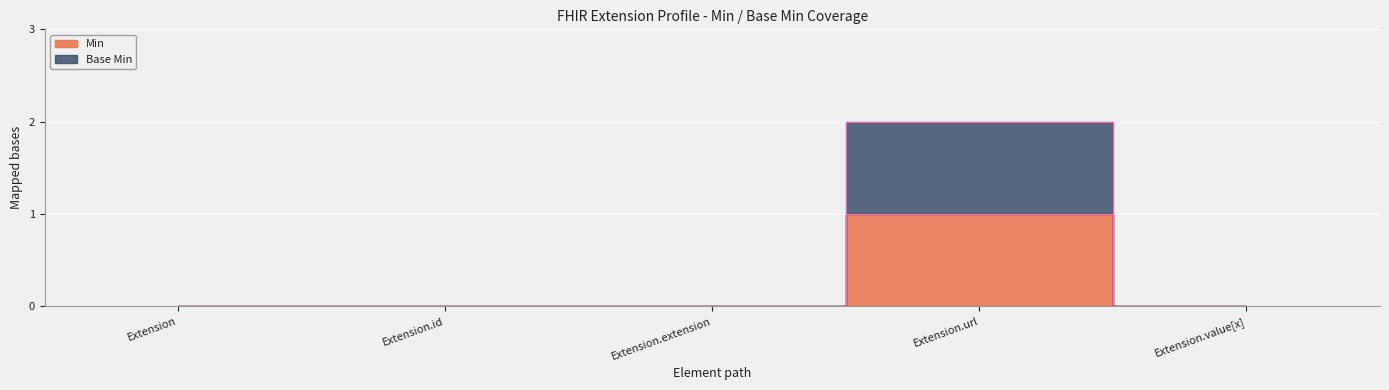

True or false: Min and Base Min intersect in this chart.

False